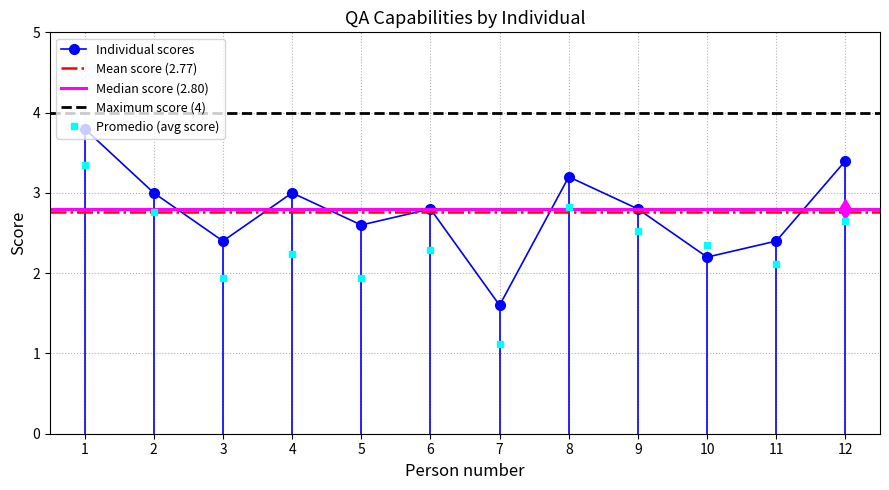

How many interior local peaks does the Individual scores series have?

3